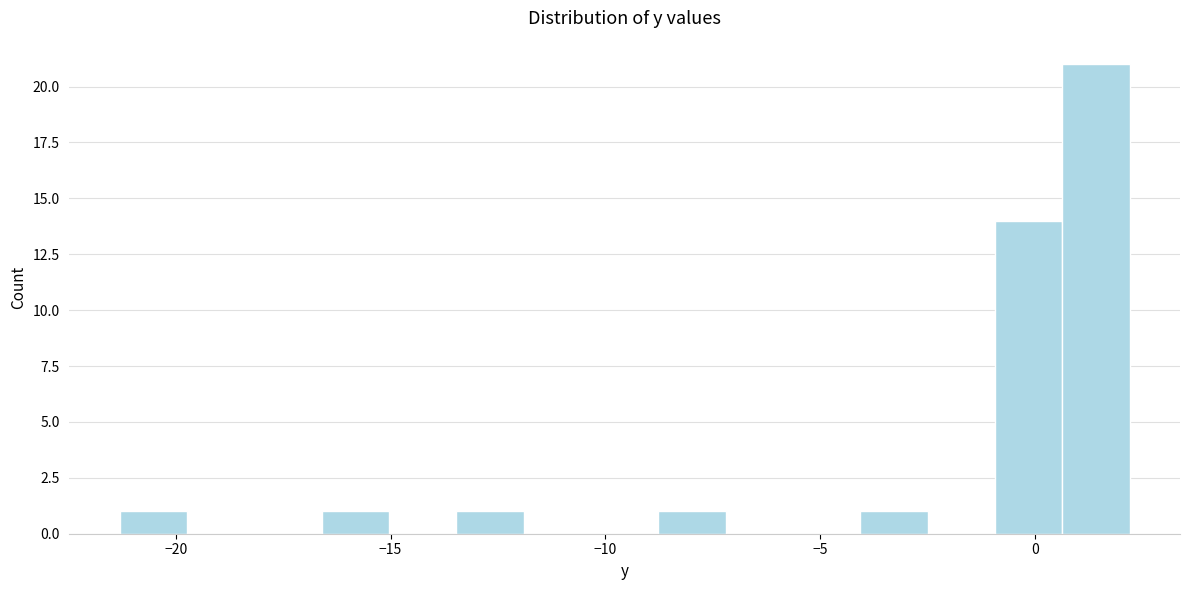

Around what value on the x-axis is the tallest bar? Give the approximate position of its centre, as read against the axis.

1.5